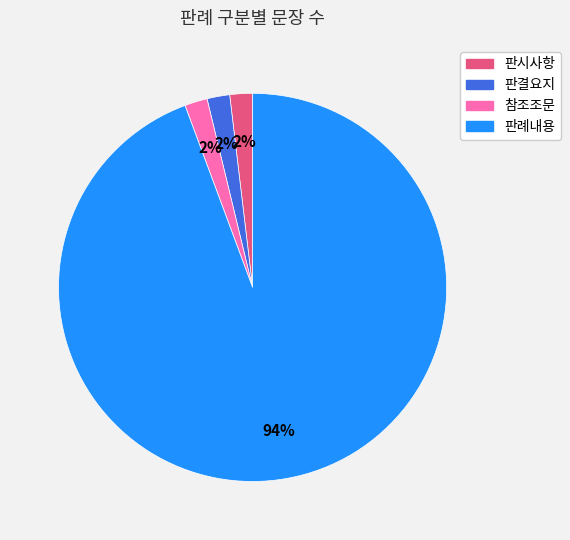

Count the number of slices in the pie.

4